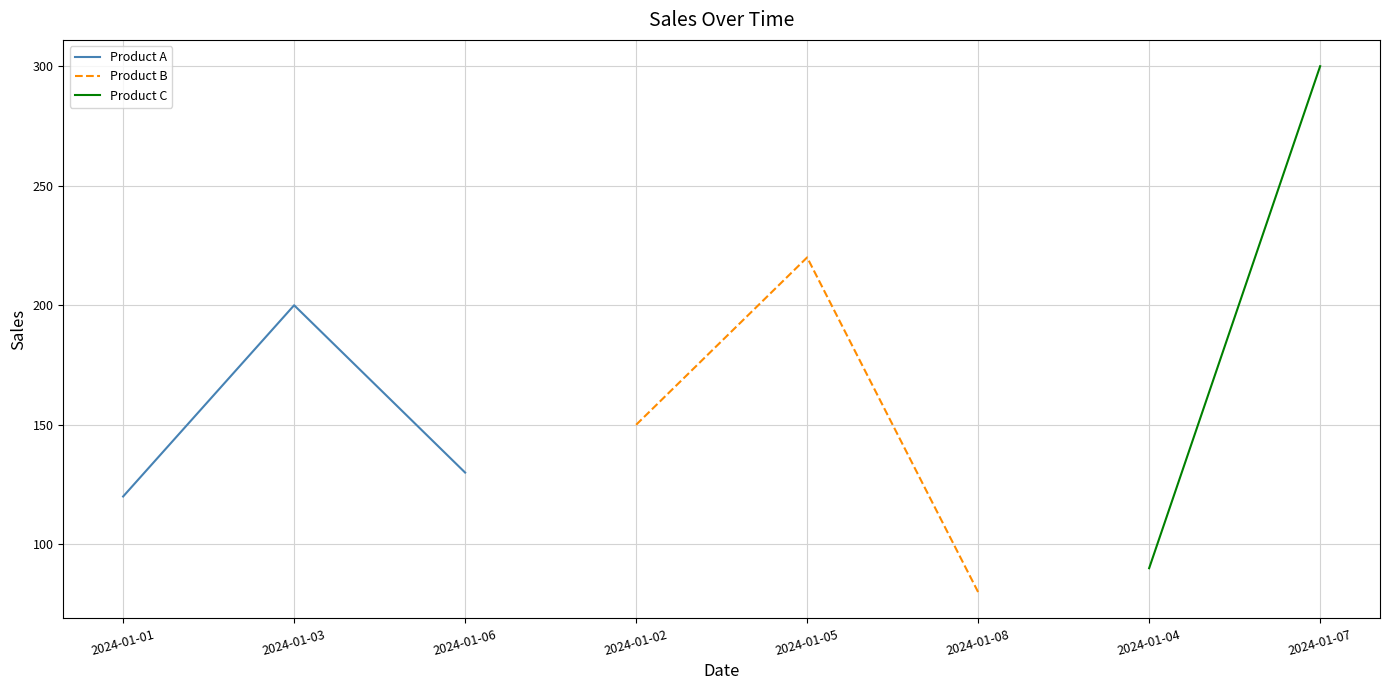

The value of Product A at 2024-01-01 is 210. True or false?

False